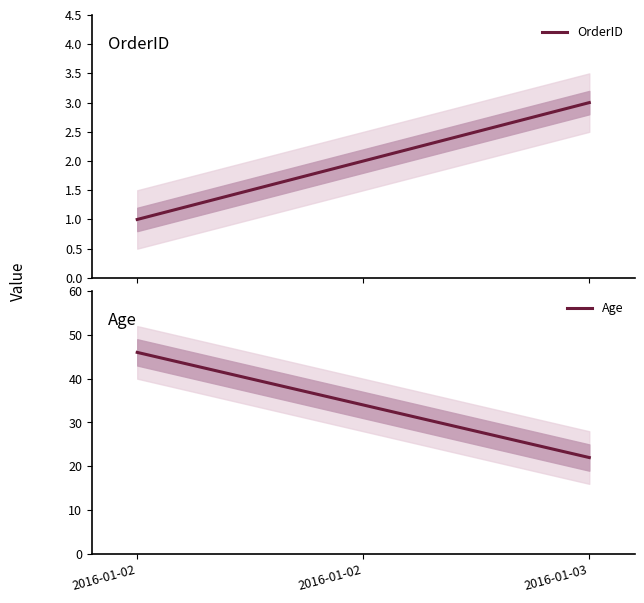

What is the sum of the OrderID values at 2016-01-02 and 2016-01-03?

5